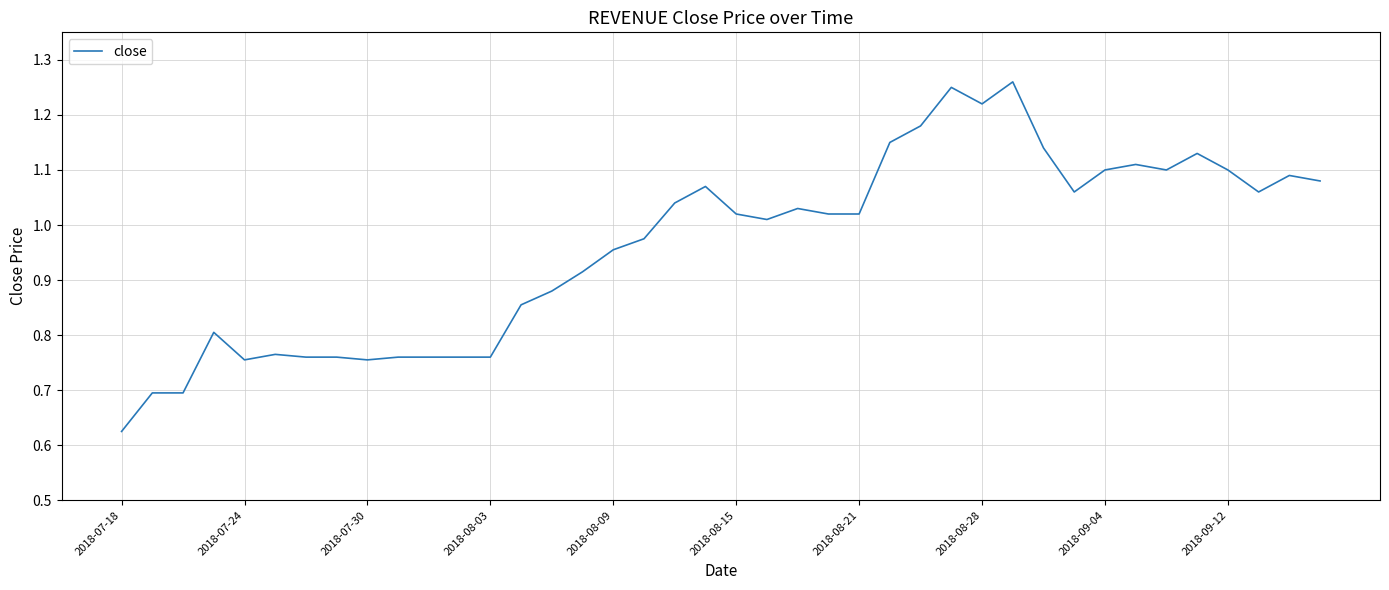

At which label is the value closest to 0?

2018-07-18